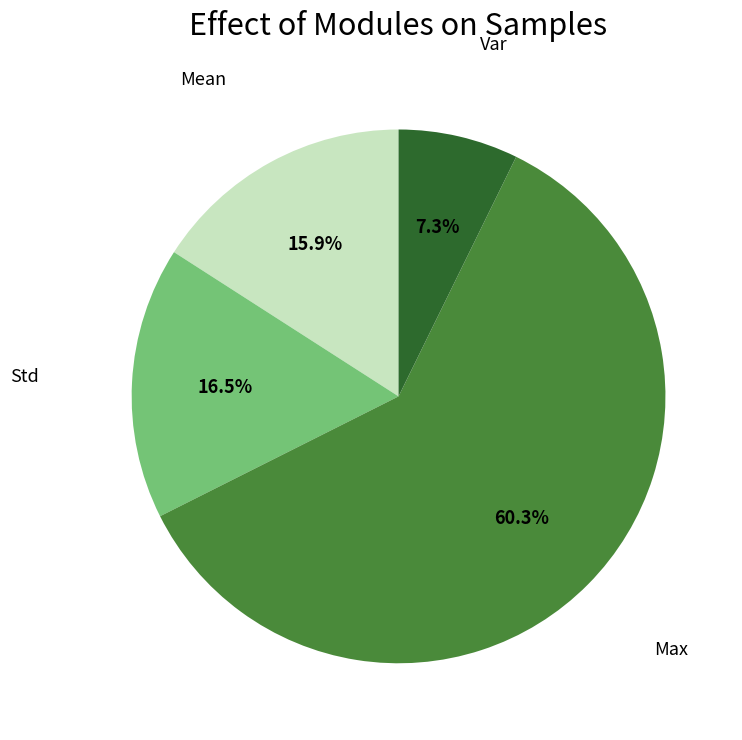

Is there a majority slice in this chart?

Yes